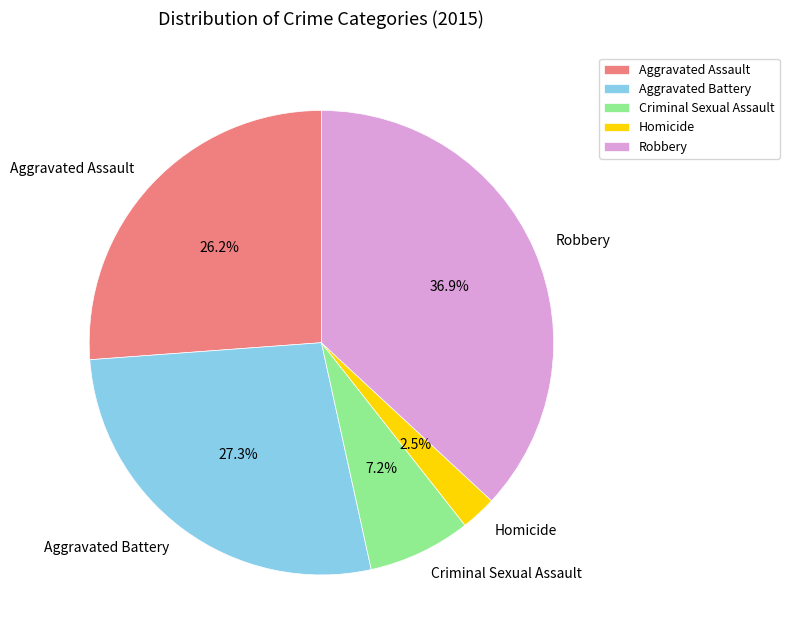

What is the largest slice in the pie chart?

Robbery